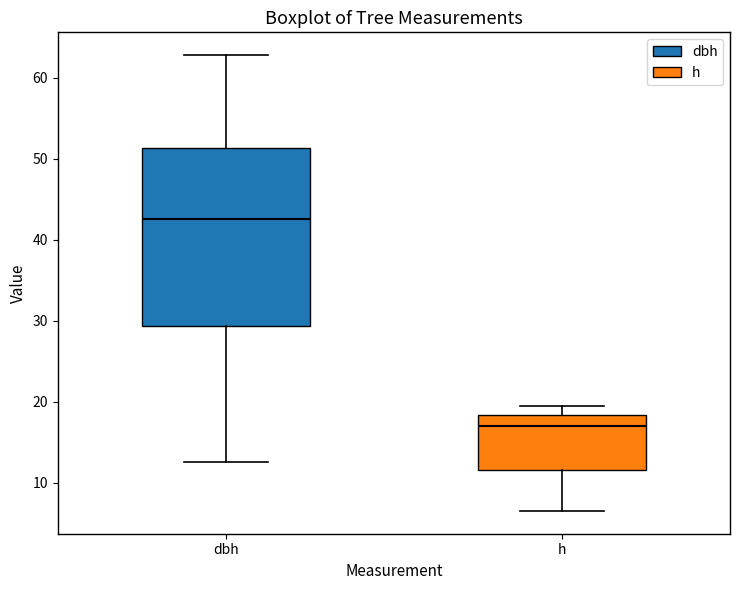

Reading left to right, transcribe this box plot: for each box, give where its median line is, the range the box spans, and where its two whiskers end, as read against the y-axis. The values are not printed on the chart, so give them approximately, as read against the axis.

dbh: median 43, box 29 to 51, whiskers 13 to 63
h: median 17, box 12 to 18, whiskers 7 to 20